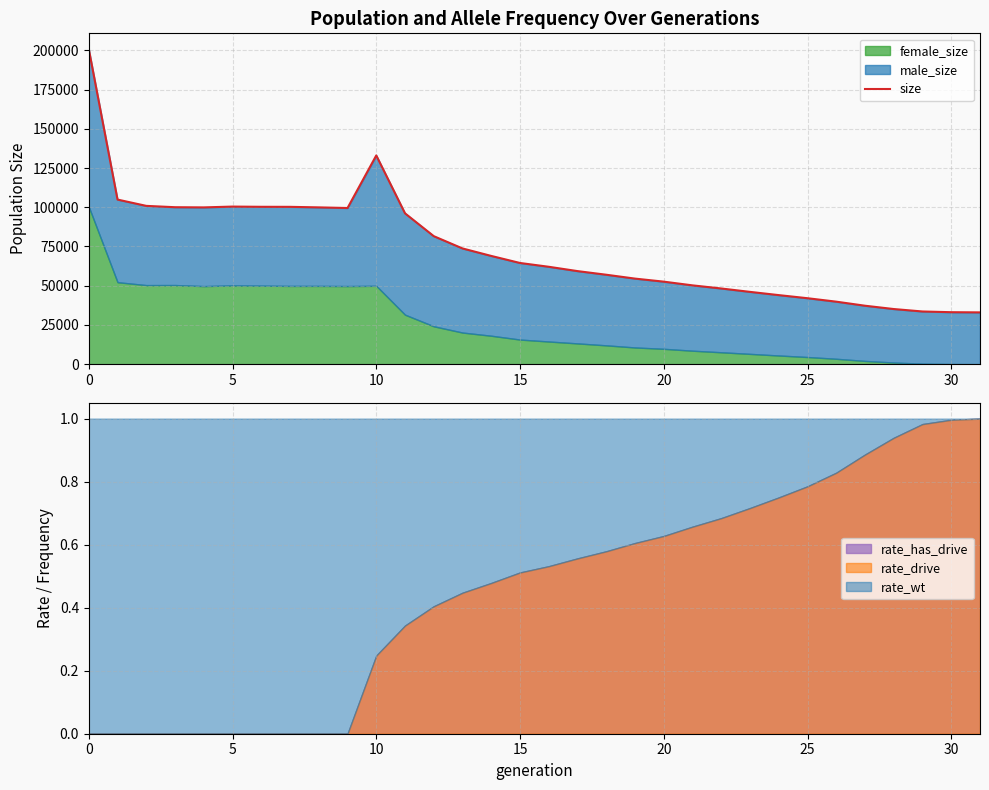

The chart shows a value of 96131 at 11. True or false?

True